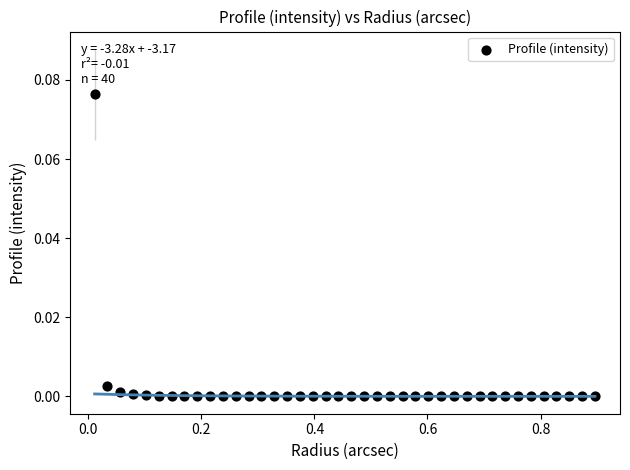

What is the range of X values (max minus min)?

0.9